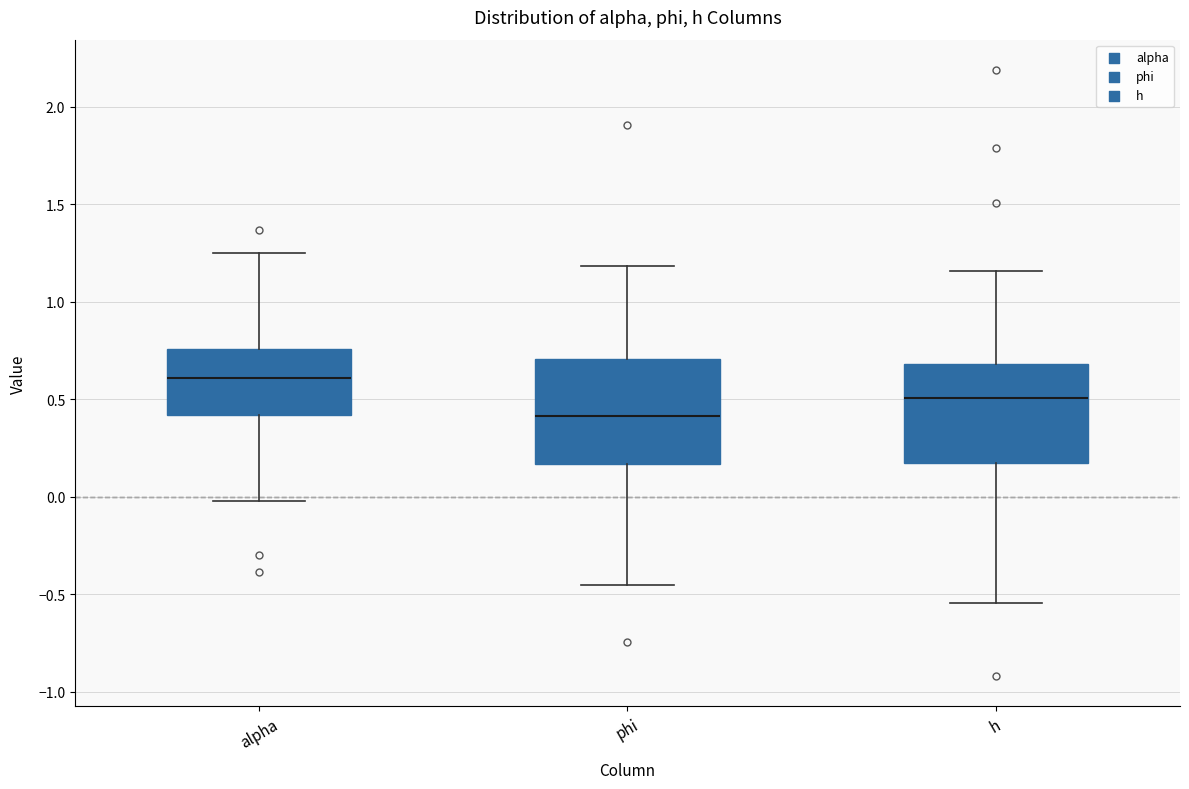

Reading left to right, transcribe this box plot: for each box, give where its median line is, the range the box spans, and where its two whiskers end, as read against the y-axis. The values are not printed on the chart, so give them approximately, as read against the axis.

alpha: median 0.60, box 0.40 to 0.75, whiskers 0.00 to 1.25
phi: median 0.40, box 0.15 to 0.70, whiskers -0.45 to 1.20
h: median 0.50, box 0.15 to 0.70, whiskers -0.55 to 1.15